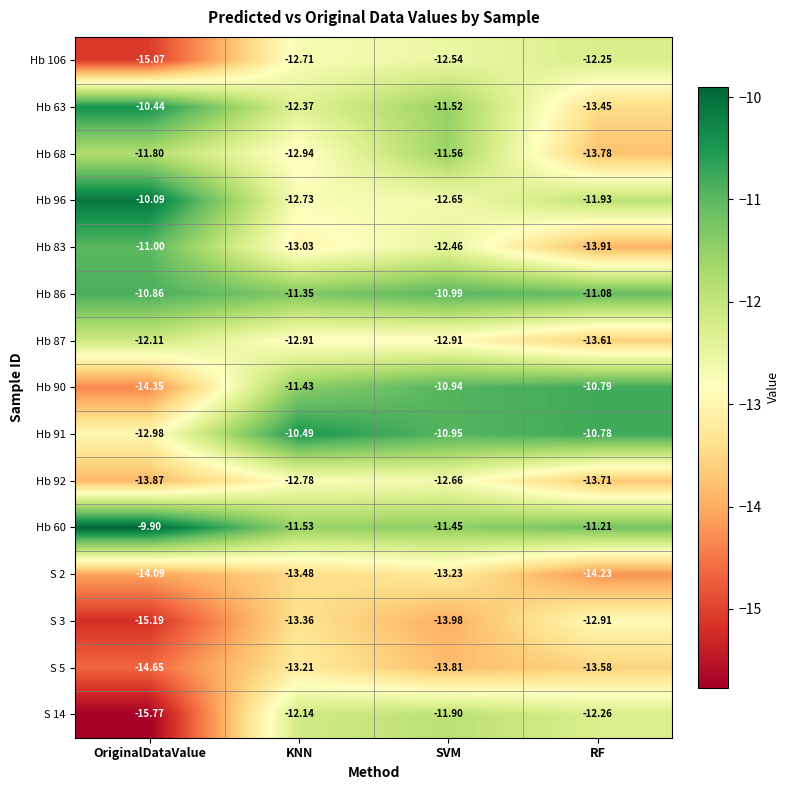

At which label does Hb 60 reach its peak?

OriginalDataValue